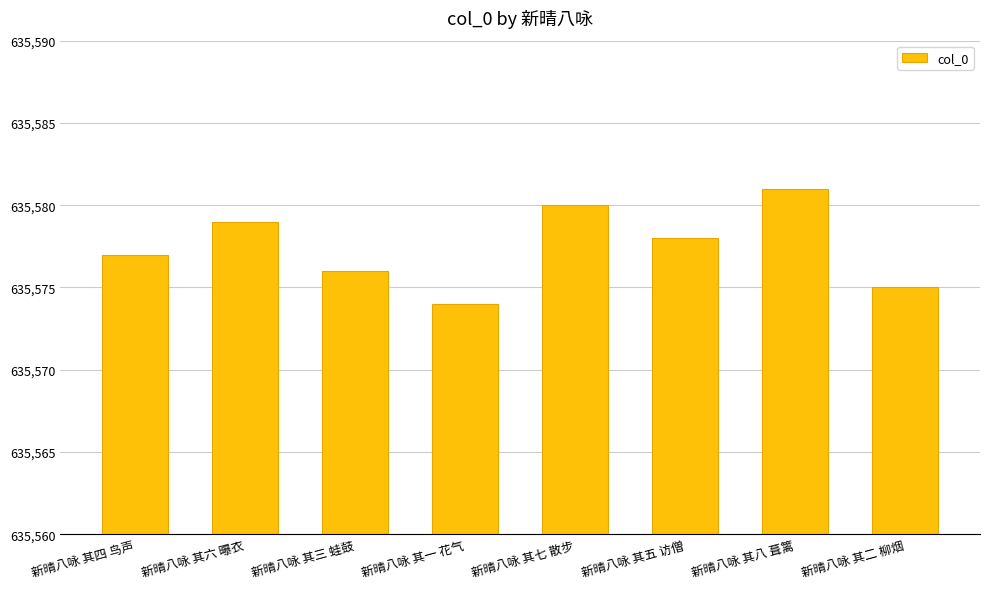

What is the label of the 4th bar from the left?

新晴八咏 其一 花气